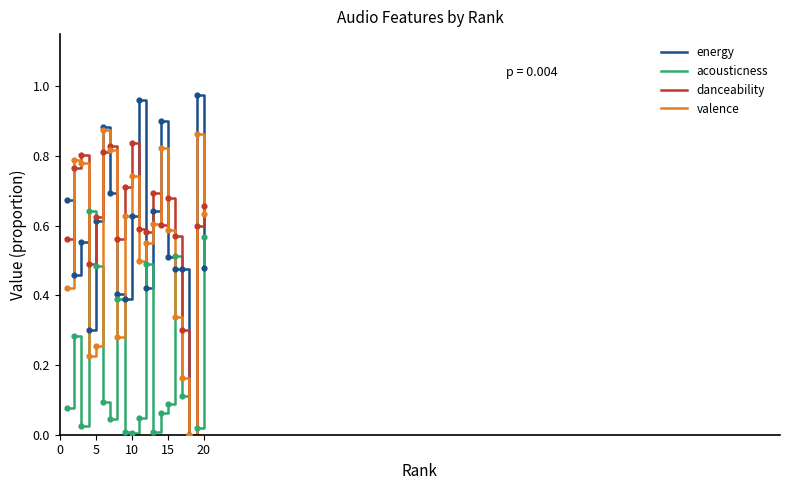

What are all the series names shown in the legend?

energy, acousticness, danceability, valence